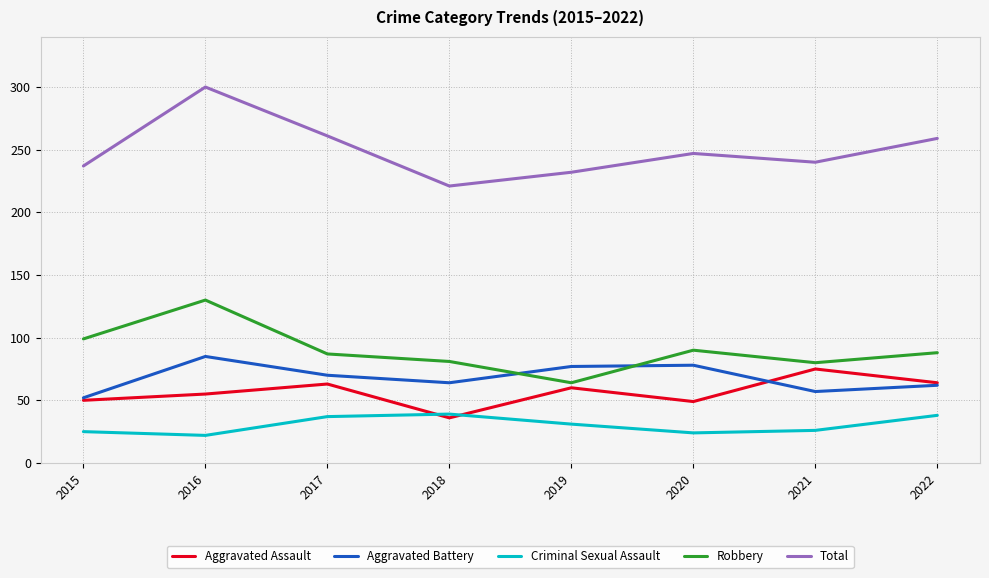

What is the spread (max minus min) of values at 2019?

201